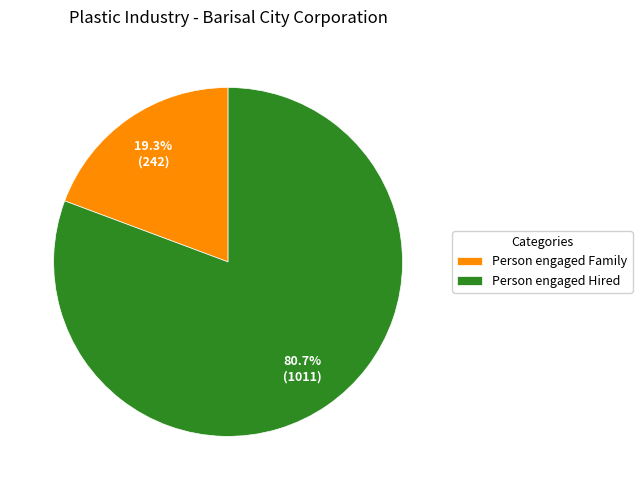

True or false: Person engaged Family accounts for 8% of the total.

False